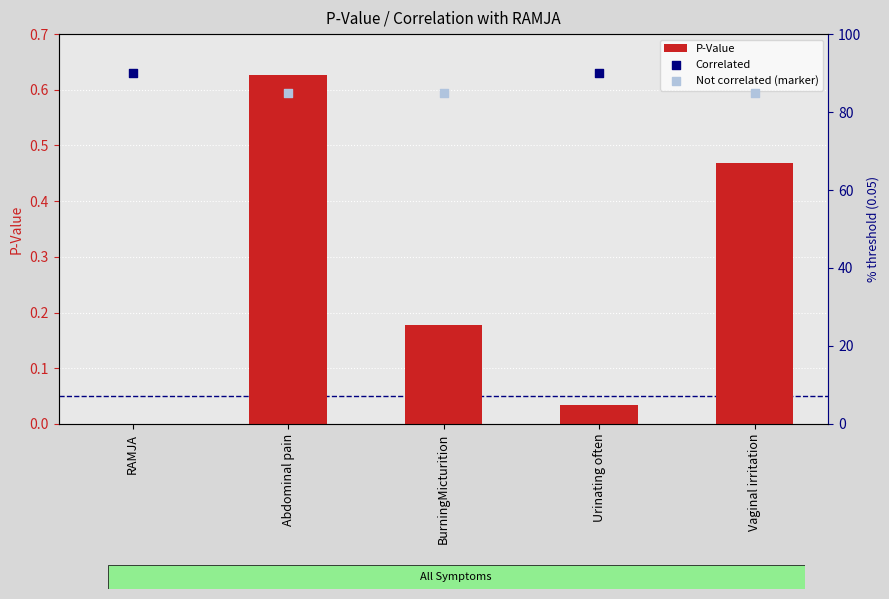

Which has a higher value, Vaginal irritation or Abdominal pain?

Abdominal pain